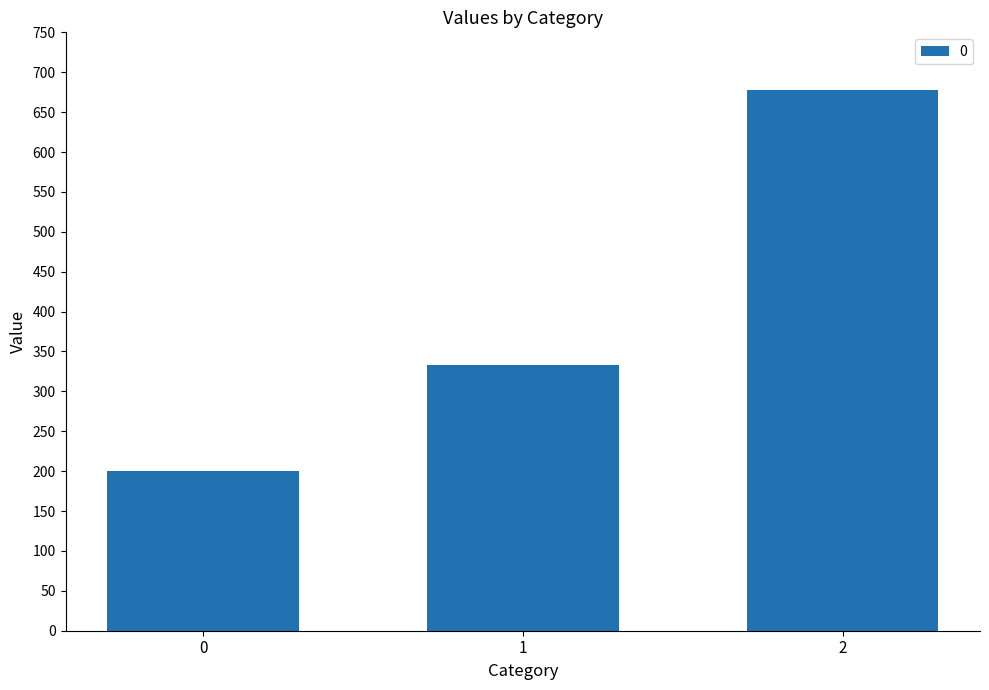

Approximately how many times larger is the value at 1 compared to 2?

0.5